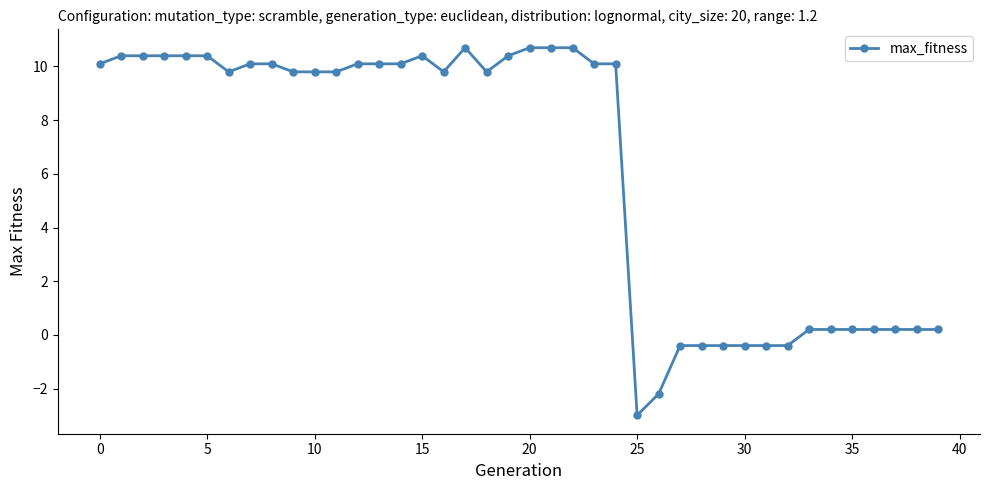

What is the maximum value shown in the chart?

10.7